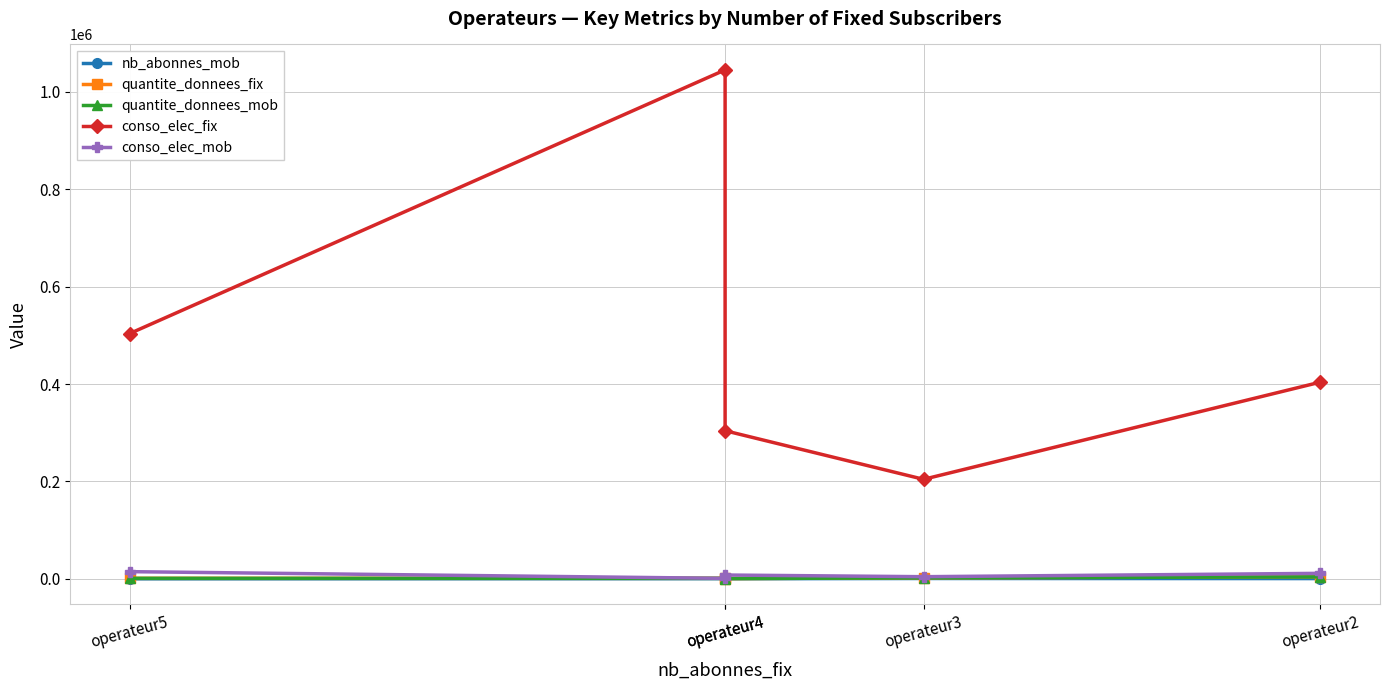

What is the value of the nb_abonnes_mob point at the 3rd from the left?

300